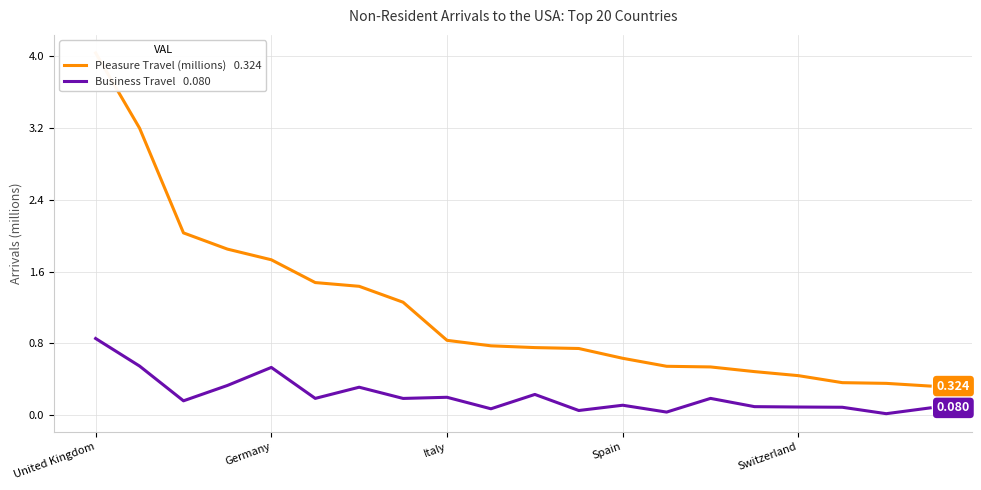

What are all the series names shown in the legend?

Pleasure Travel (millions), Business Travel